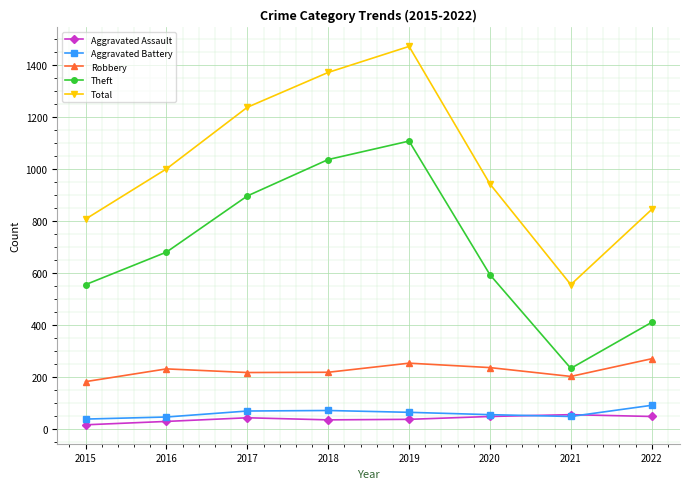

True or false: Total and Robbery cross at least once.

False